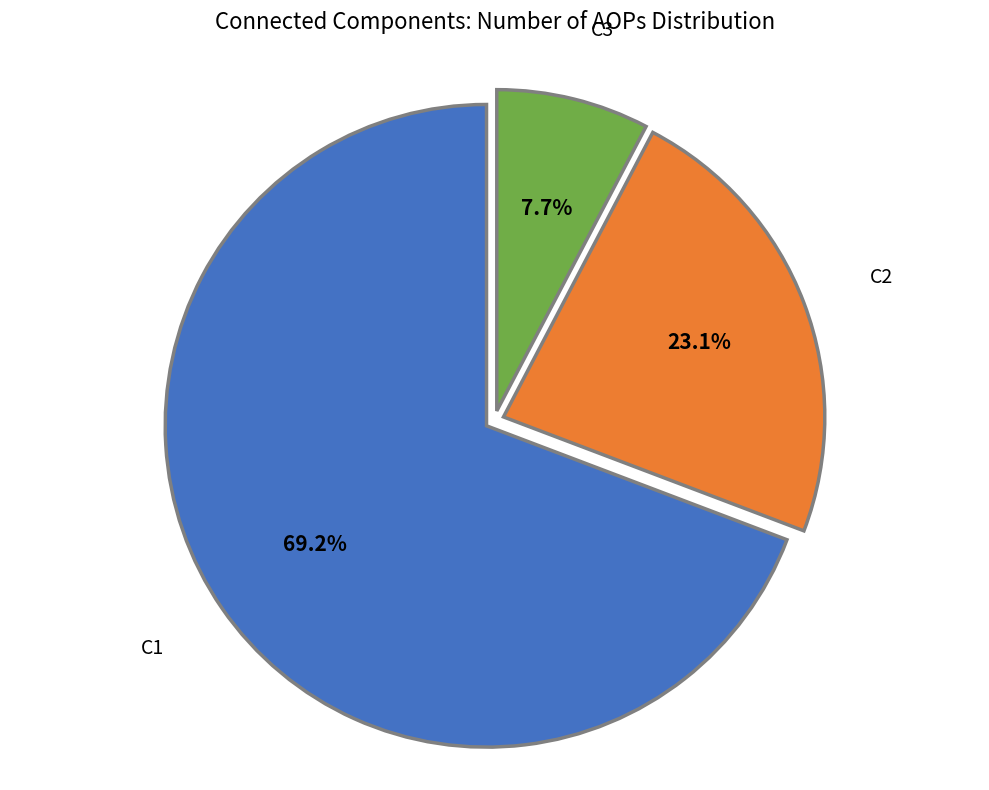

Count the number of slices in the pie.

3